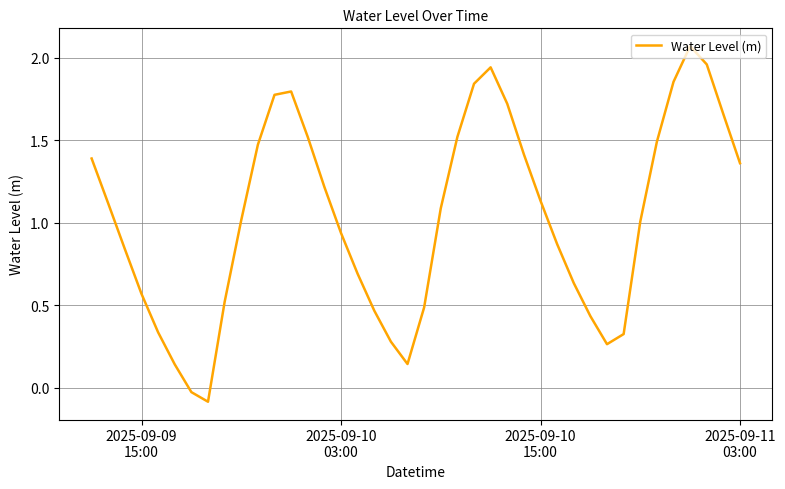

Does the chart have visible grid lines?

Yes